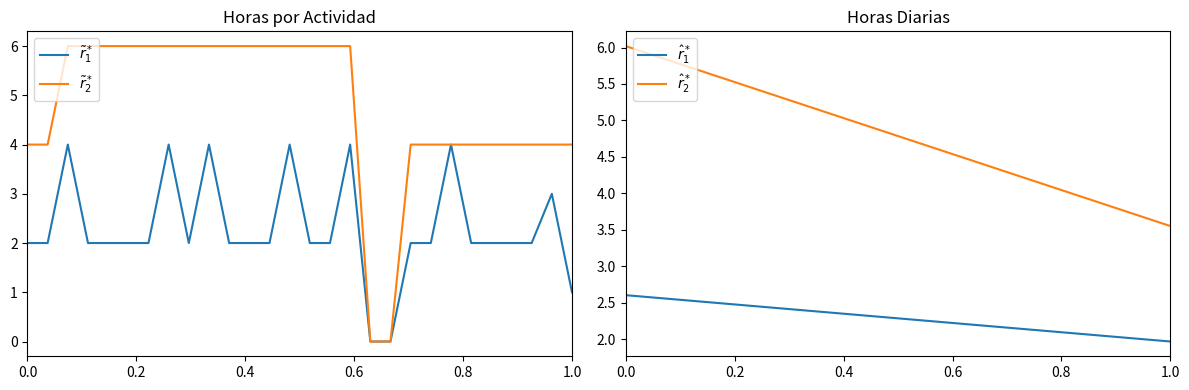

True or false: Horas diarias has a value of 1 at 2025-04-23.

False